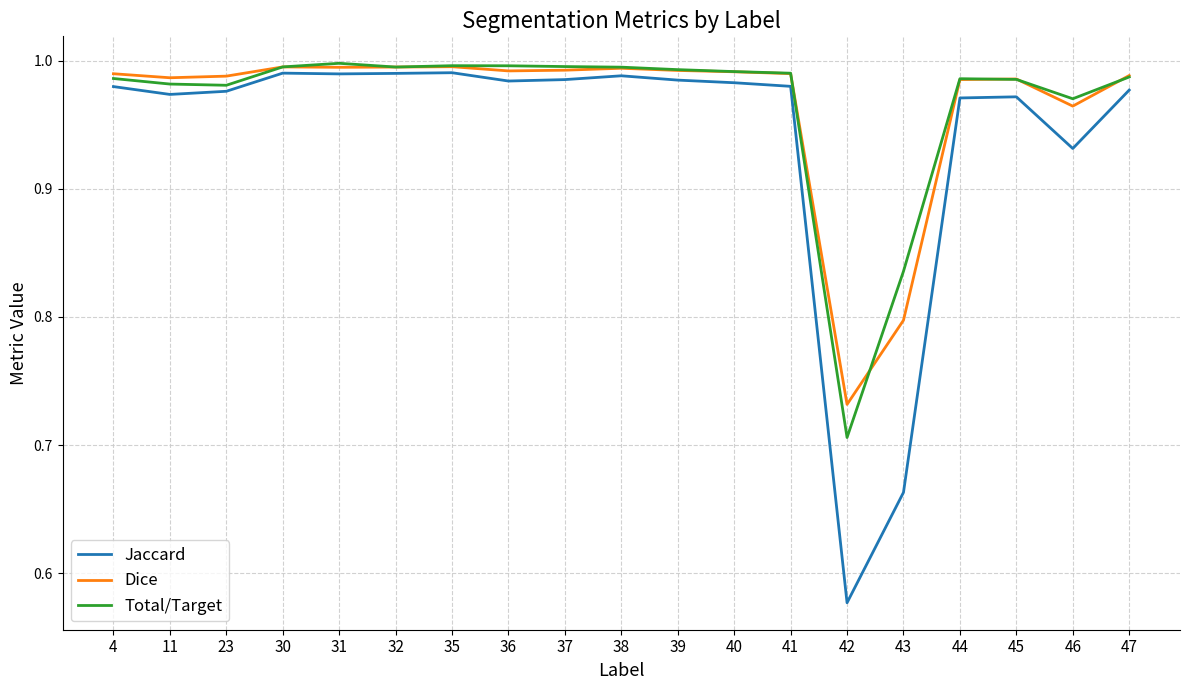

Which series has the widest spread of values?

Jaccard